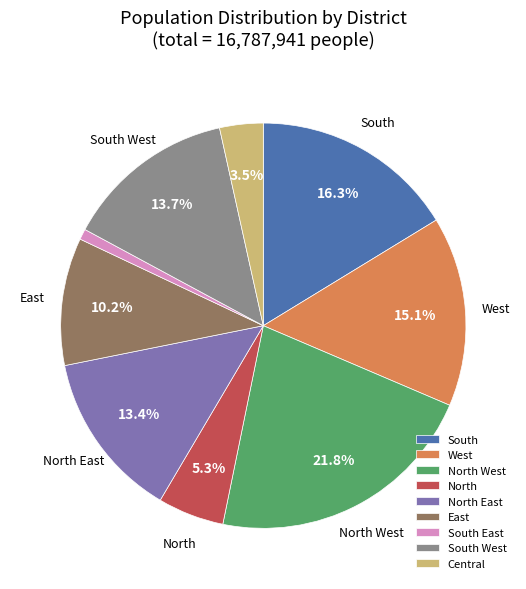

True or false: West accounts for 15% of the total.

True